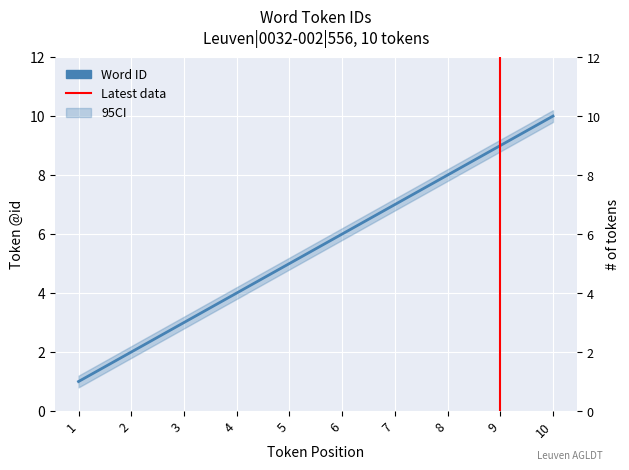

Reading right to left, list all the values displayed in this chart.

10	9	8	7	6	5	4	3	2	1